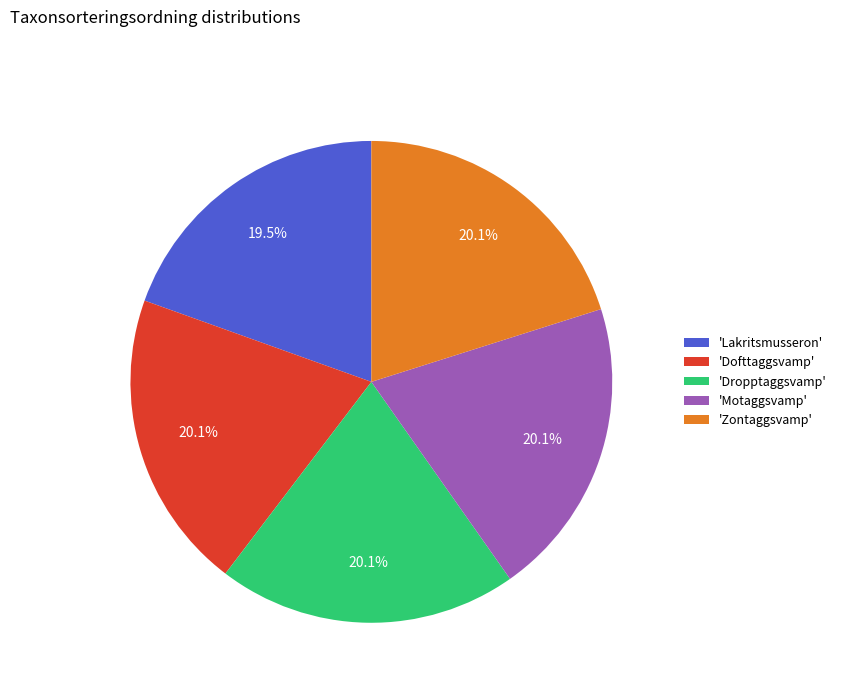

Which category has the smallest portion of the pie?

'Lakritsmusseron'